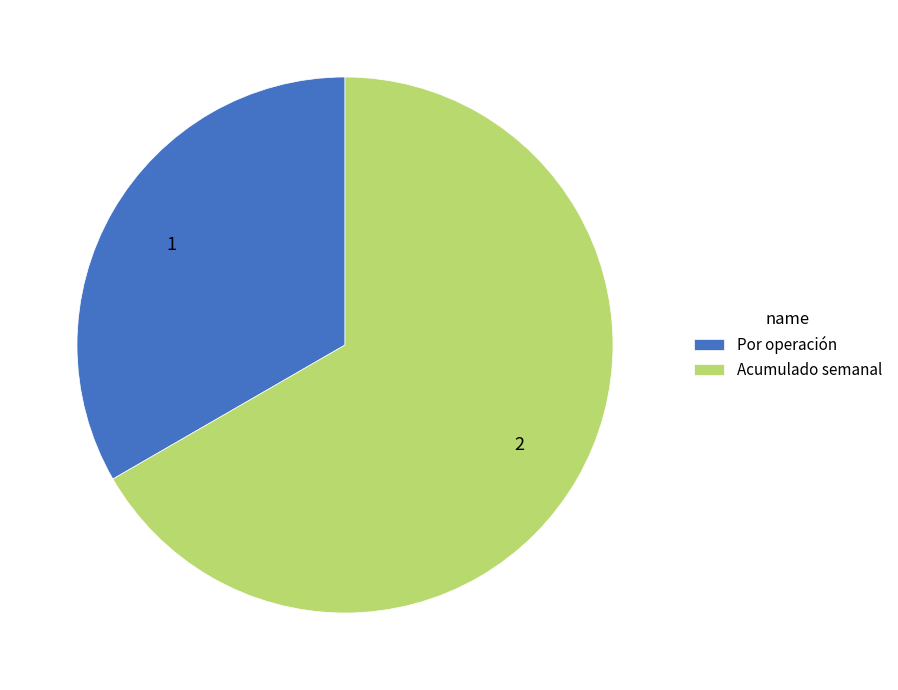

Count the number of slices in the pie.

2